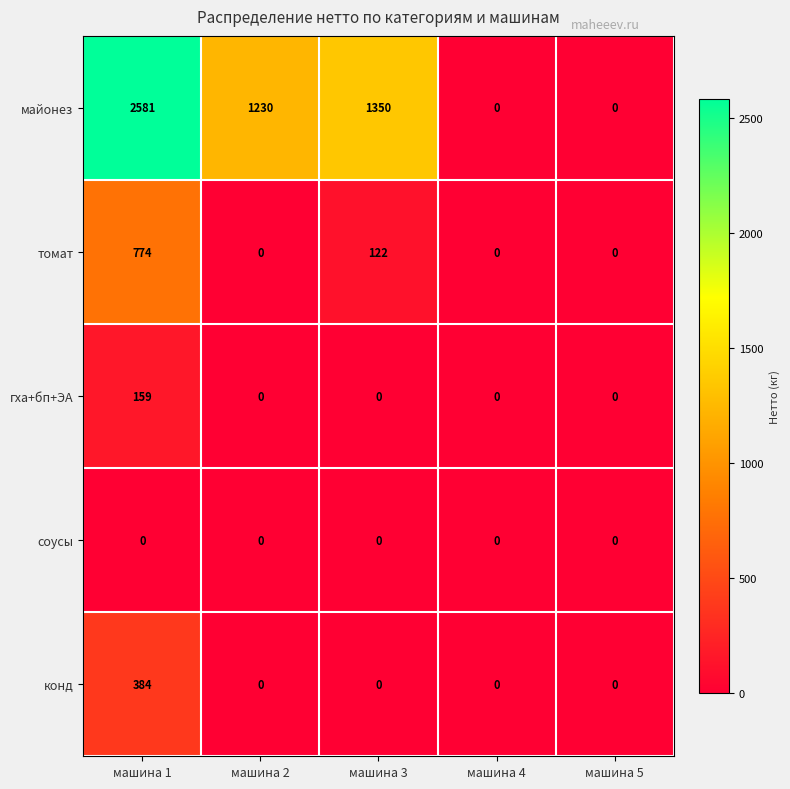

Is it true that томат equals 0 at машина 5?

True